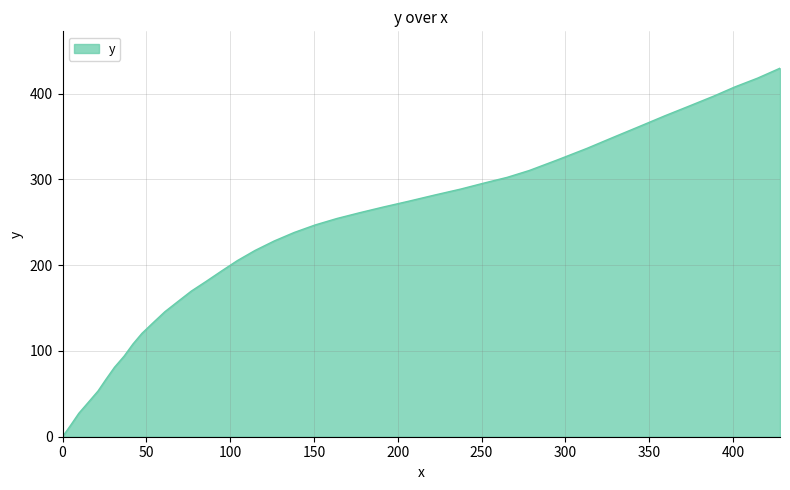

What is the difference between the maximum and minimum values?

429.8